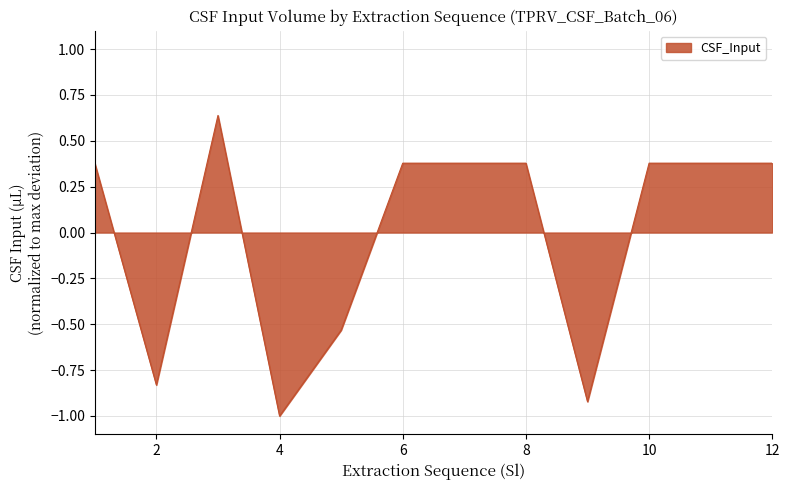

What is the minimum value shown in the chart?

-1.0